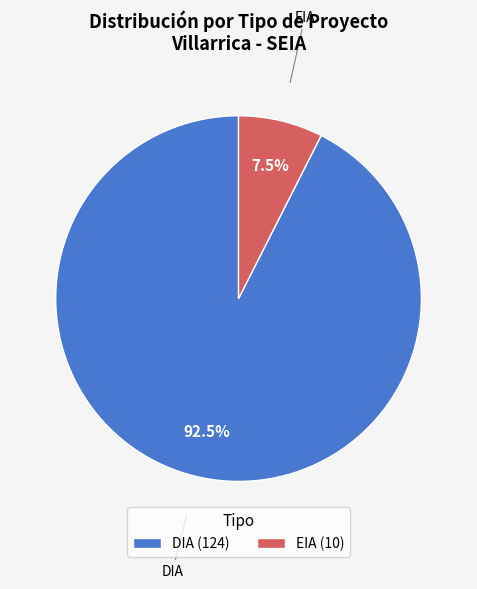

What percentage is NOT represented by EIA?

92.5%